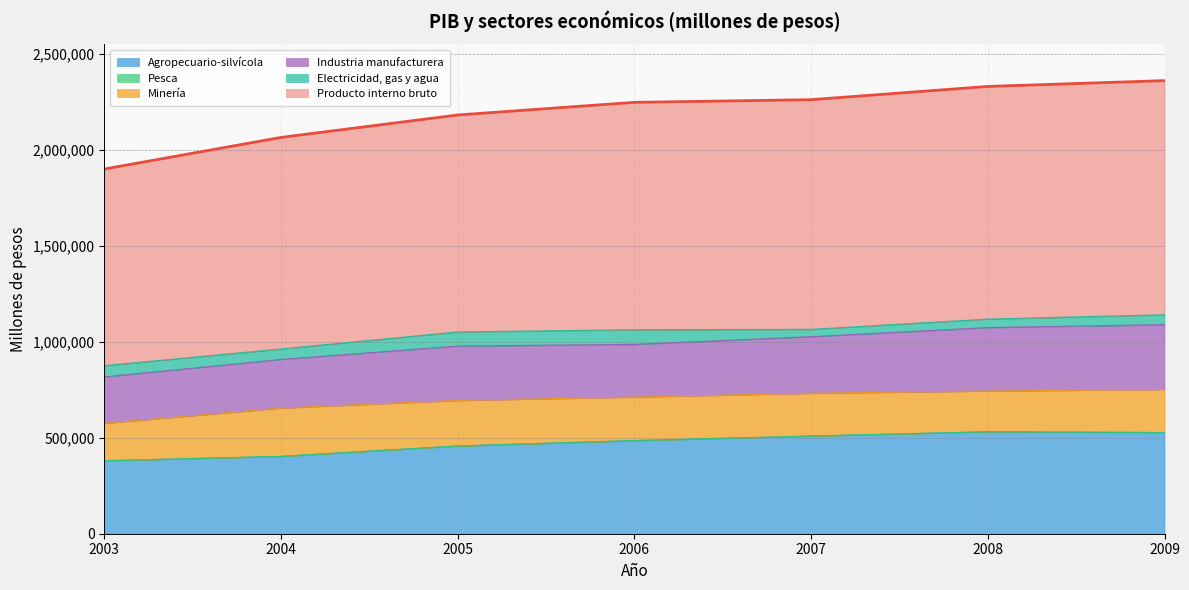

Which has a higher value, 2004 or 2007?

2007